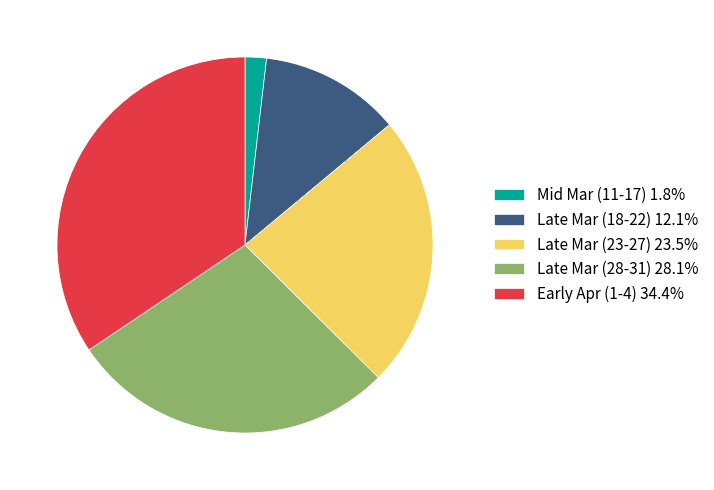

What is the ratio of the value at Late Mar (28-31) 28.1% to the value at Mid Mar (11-17) 1.8%?

15.3